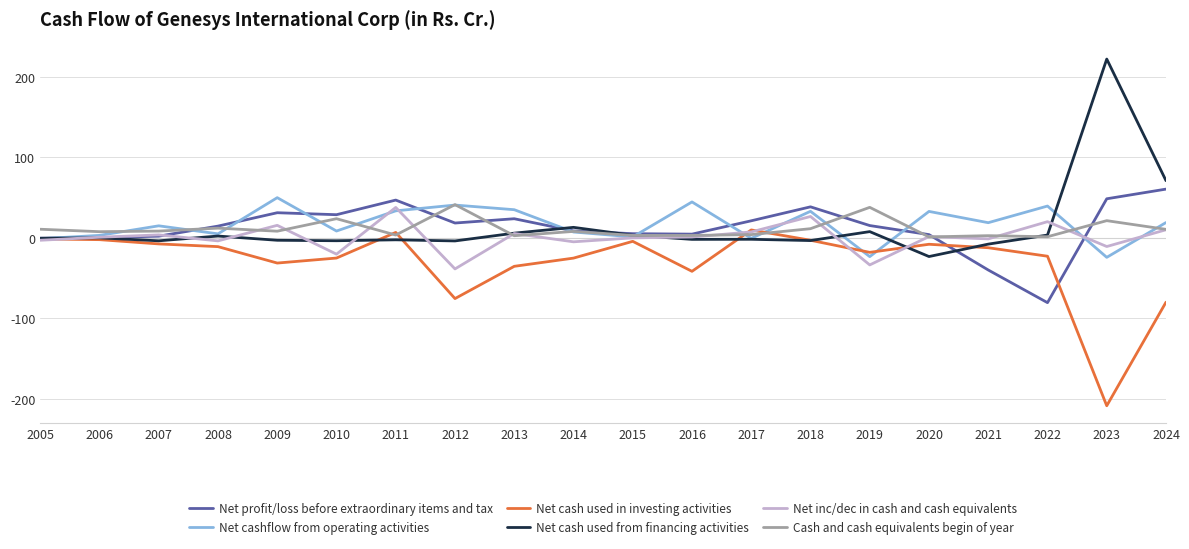

Which series changed the most between 2010 and 2012?

Net cash used in investing activities